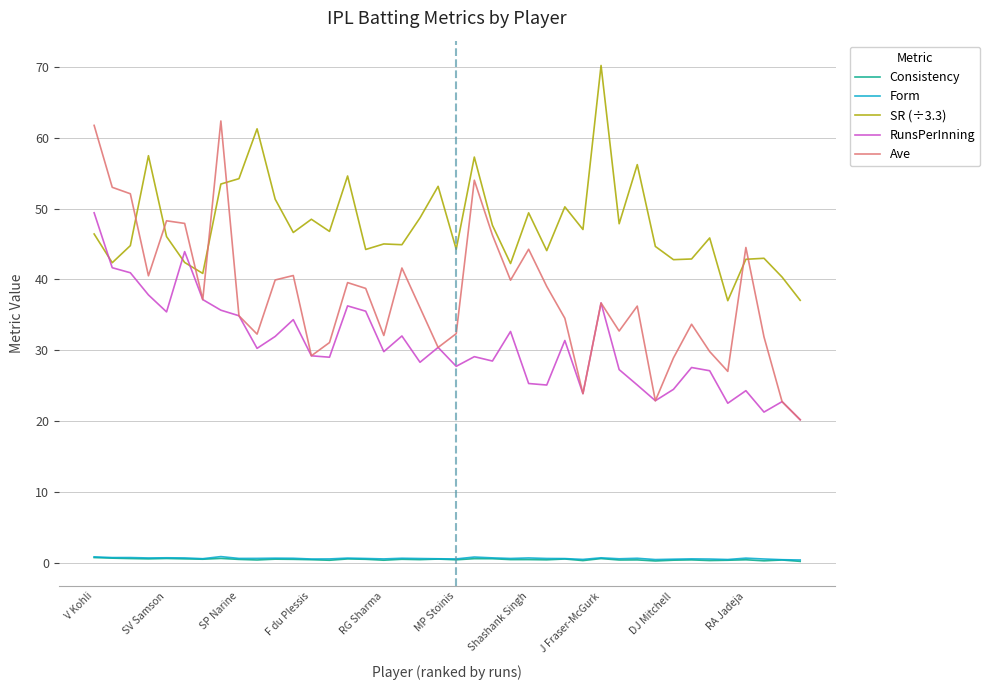

Which series has the widest spread of values?

Ave